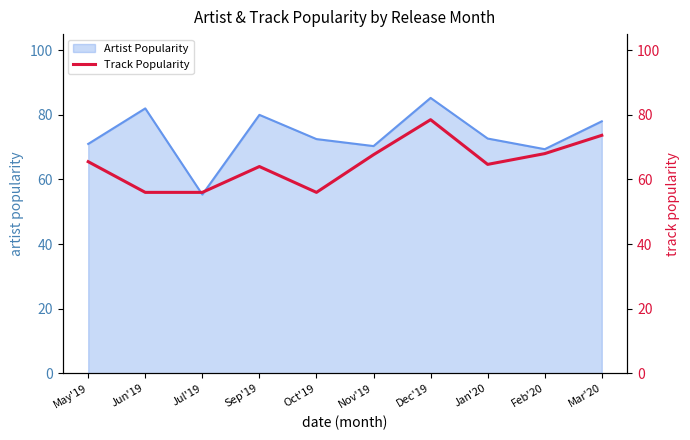

Where is the data nearest to the value 67?

Nov'19